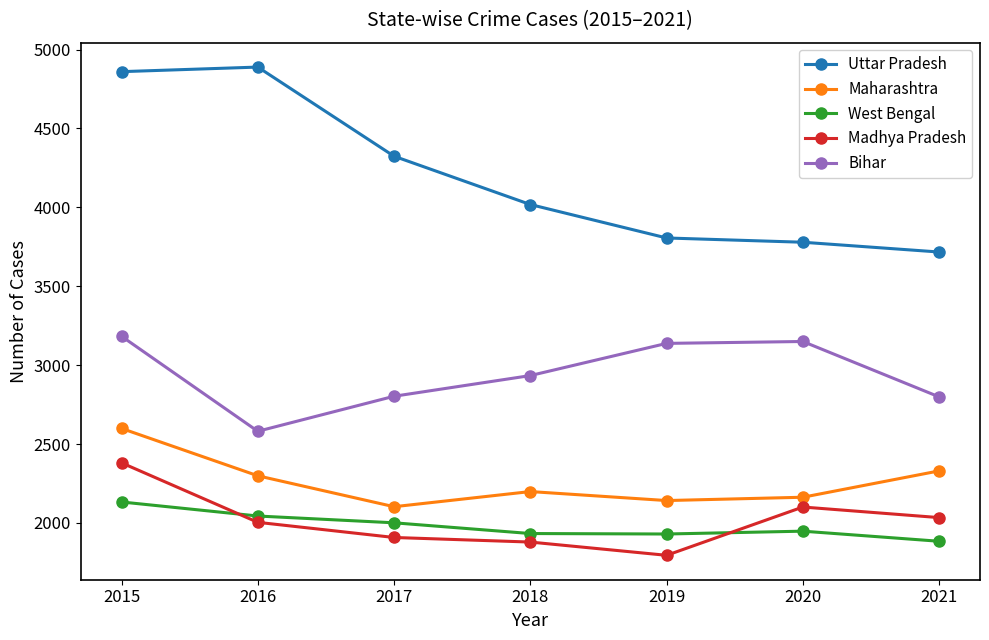

Where is Bihar nearest to the value 2882?

2018